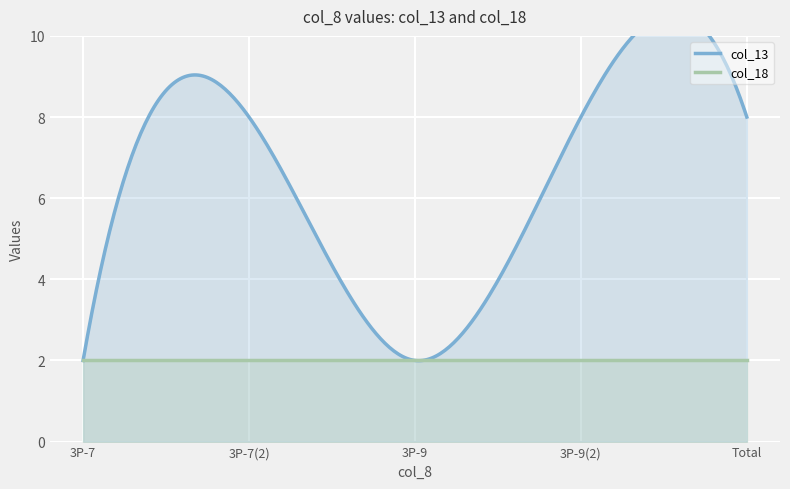

How many values in the col_13 series are below 8?

2